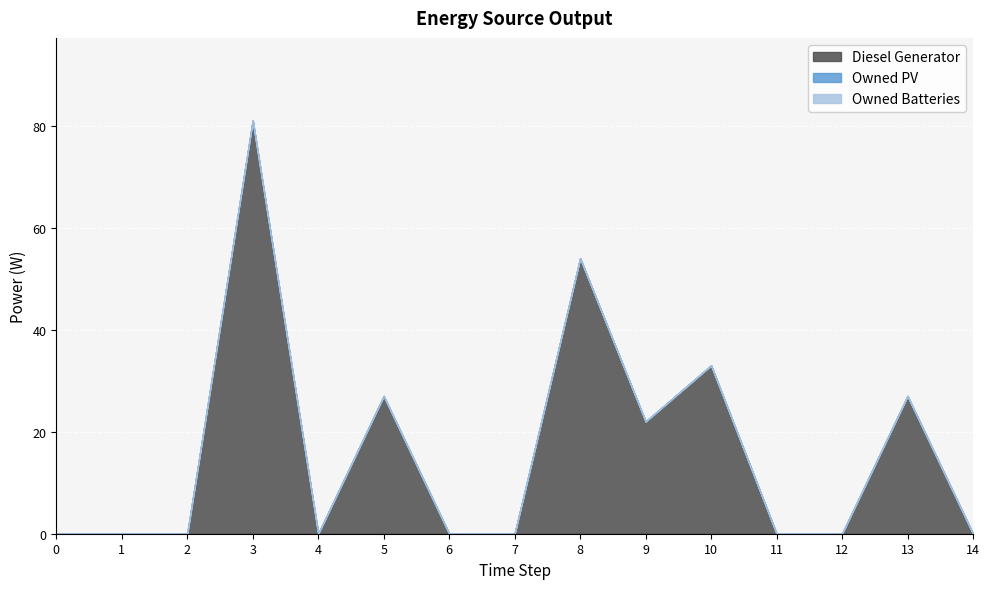

True or false: Owned PV has more than 1 points higher than both neighbors.

False